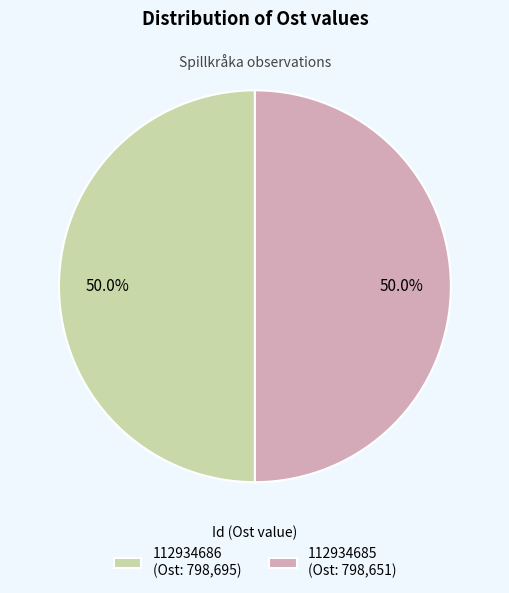

To the nearest percent, what portion does 112934685 represent?

50%